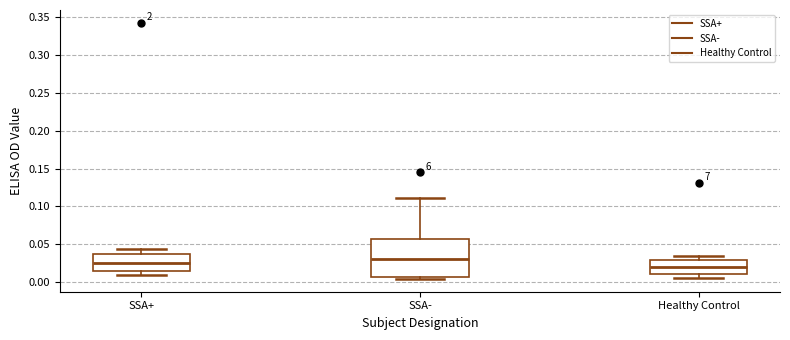

Which box's median line is the highest?

SSA-